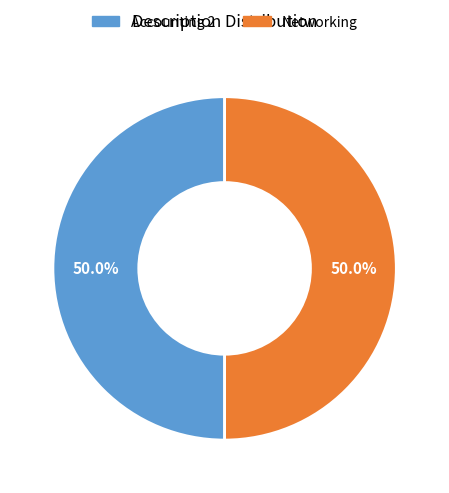

Approximately how many times larger is the value at Accounting 2 compared to Networking?

1.0